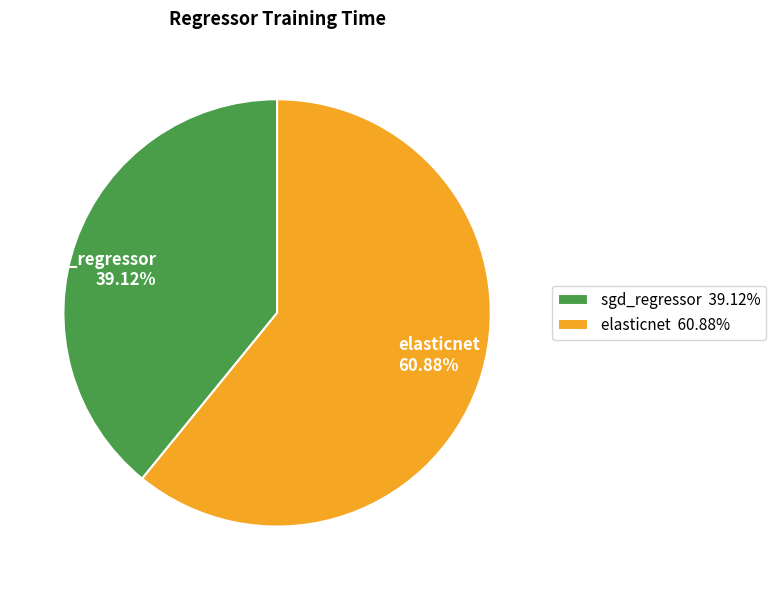

Is there a majority slice in this chart?

Yes